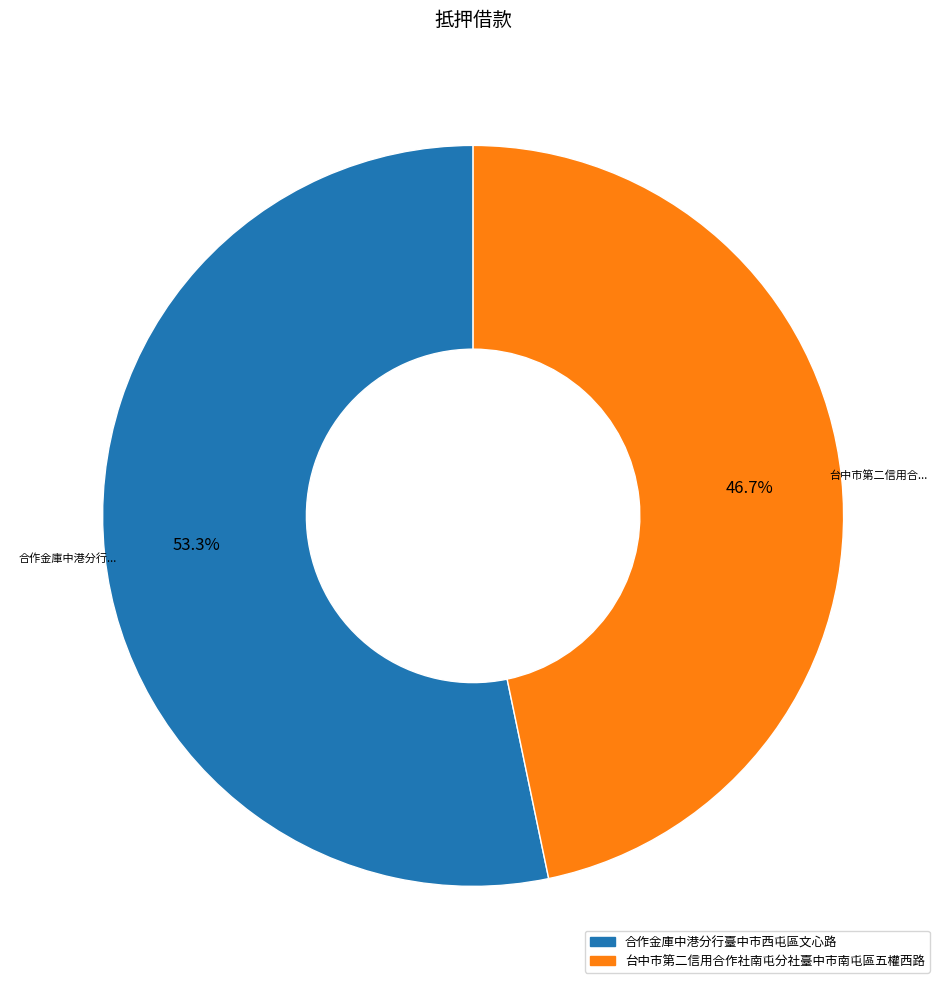

True or false: 合作金庫中港分行臺中市西屯區文心路 accounts for 53% of the total.

True